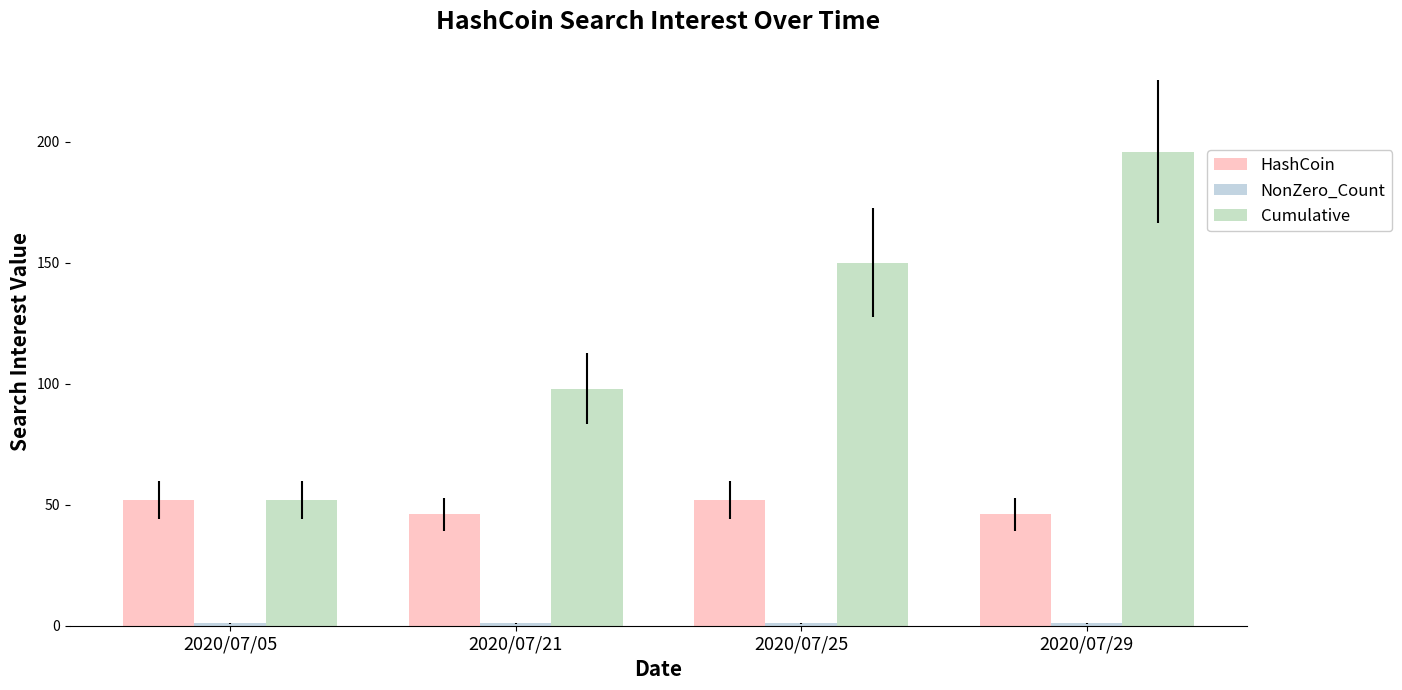

What is the lowest value of the HashCoin series?

46